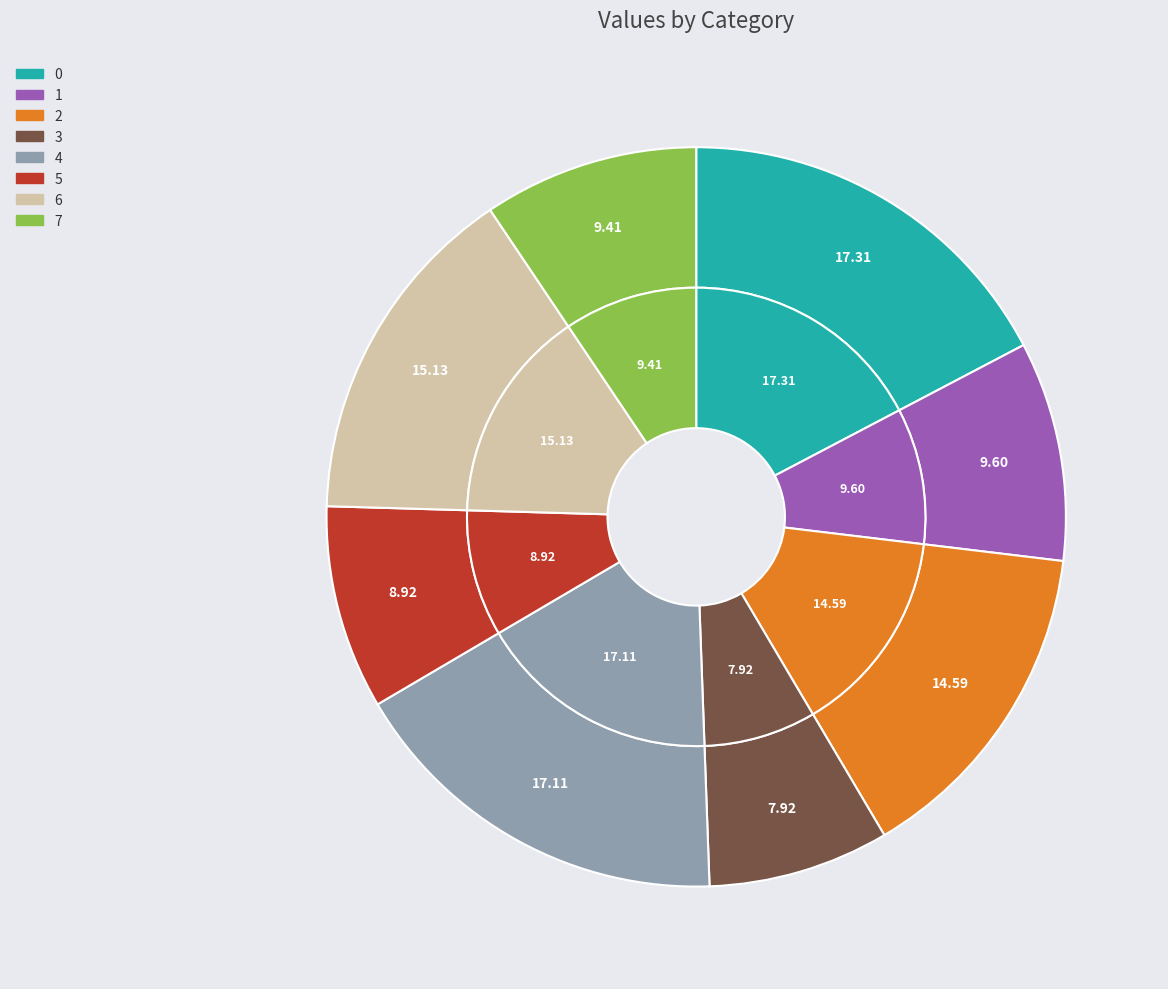

What percentage is the 1 slice, to the nearest percent?

10%